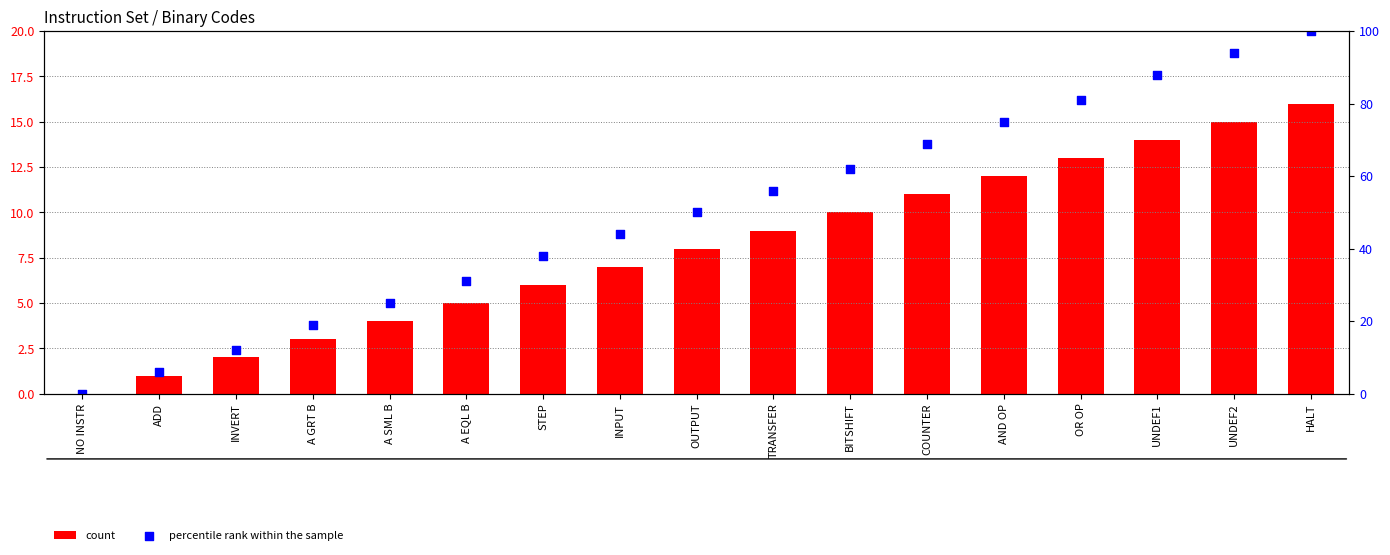

What is the total value across all series at TRANSFER?

65